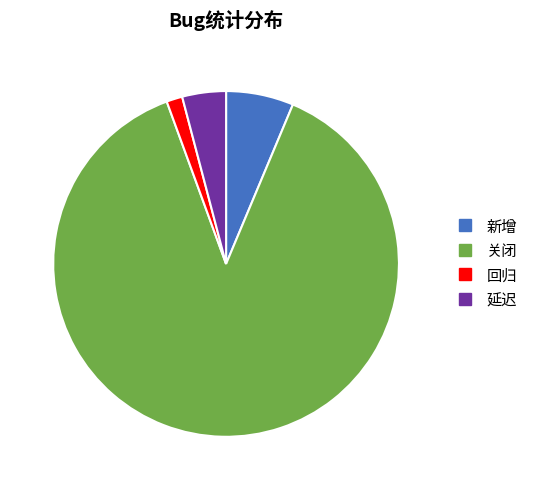

How many segments does this pie chart have?

4